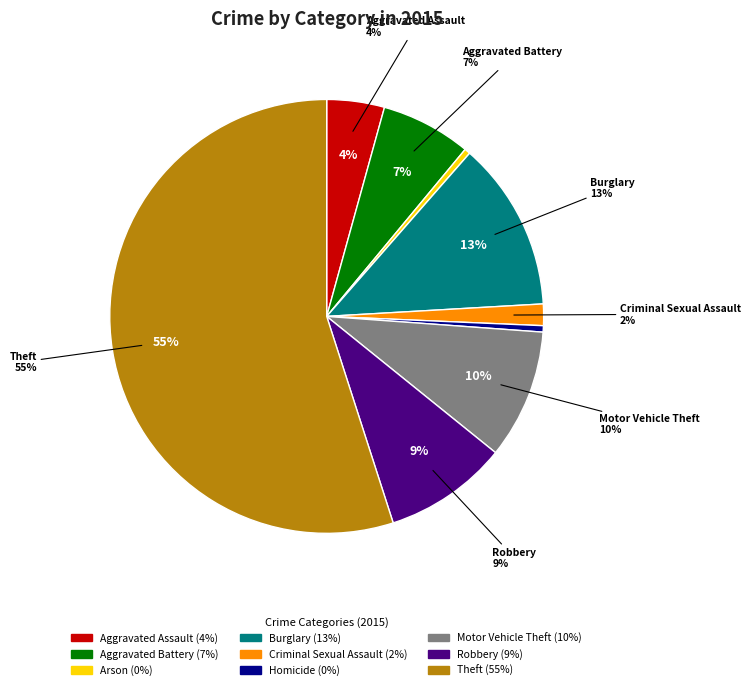

Which category has the biggest portion of the pie?

Theft